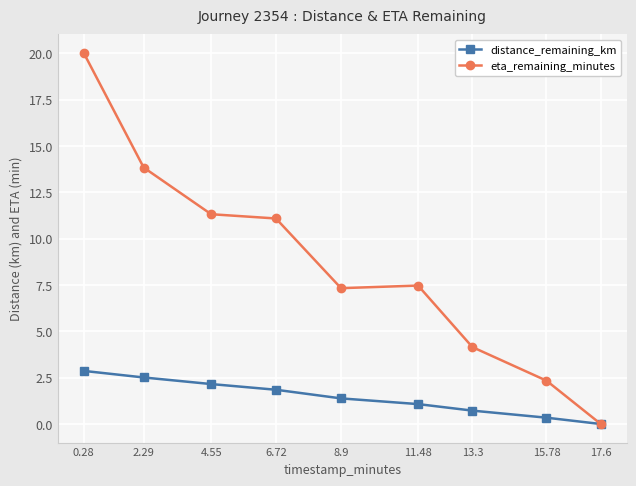

What is the greatest value displayed?

20.0